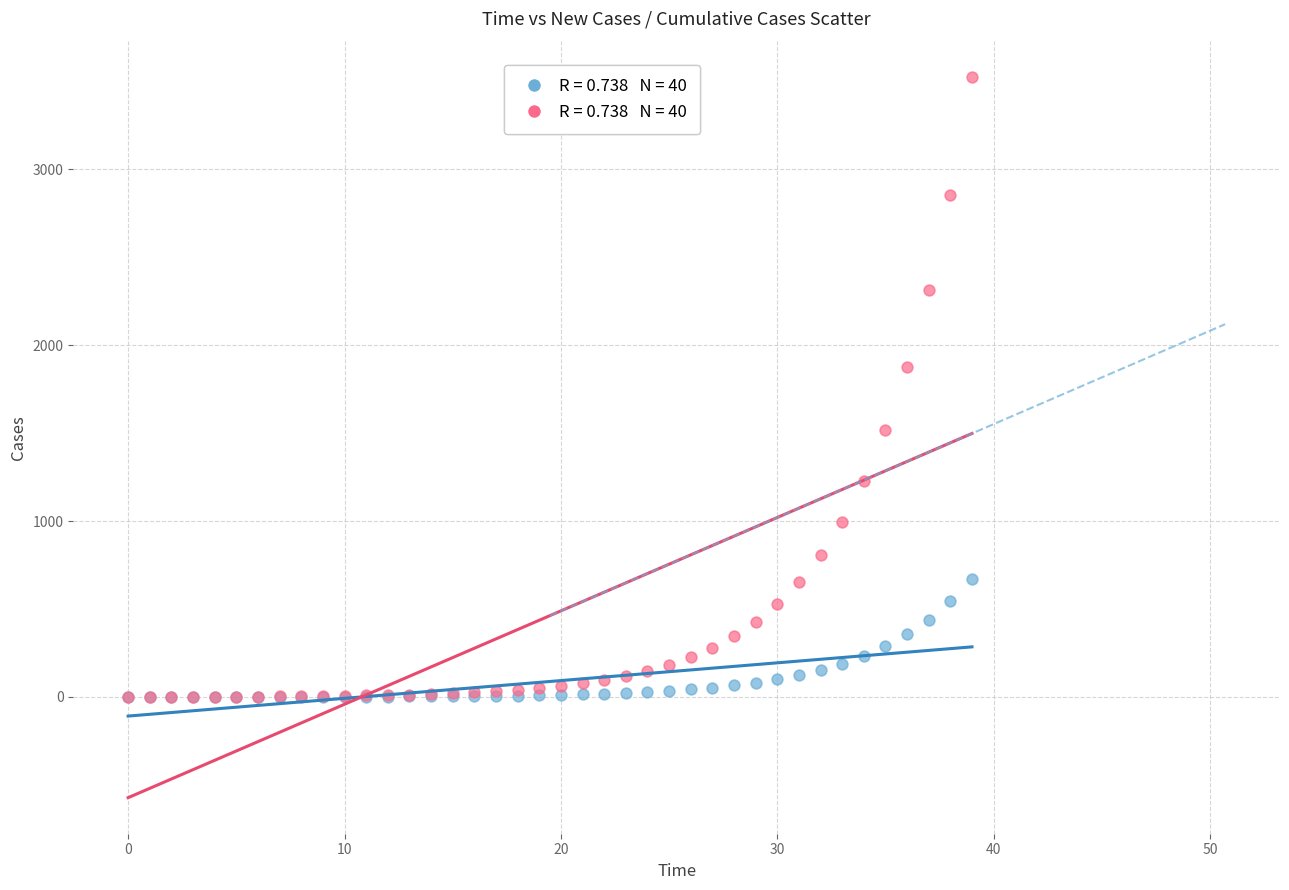

Across all series, what Y value is closest to 1762?

1873.2